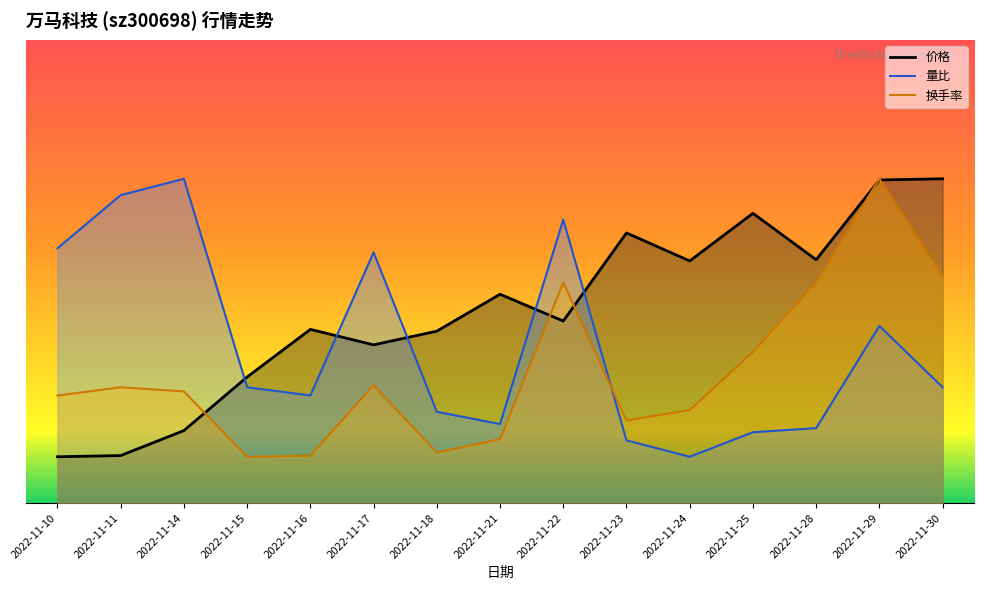

What is the sum of the 价格 values at 2022-11-11 and 2022-11-25?

25.5